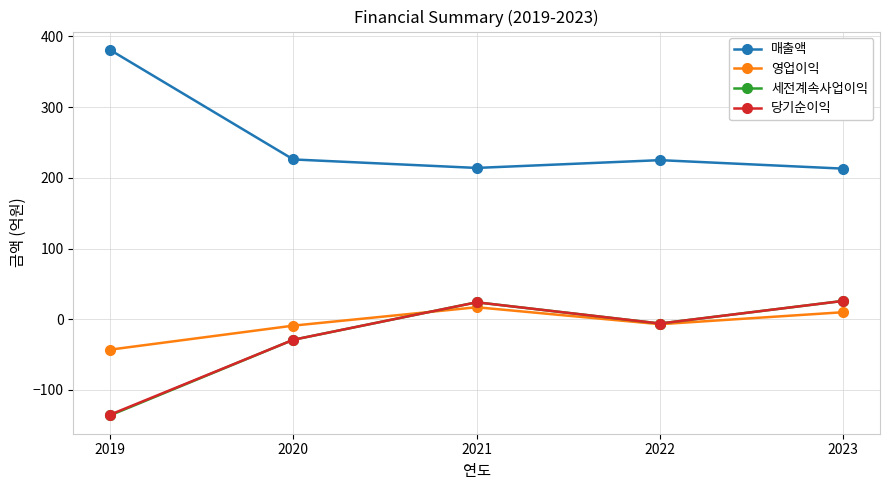

At which label is 세전계속사업이익 closest to -55?

2020